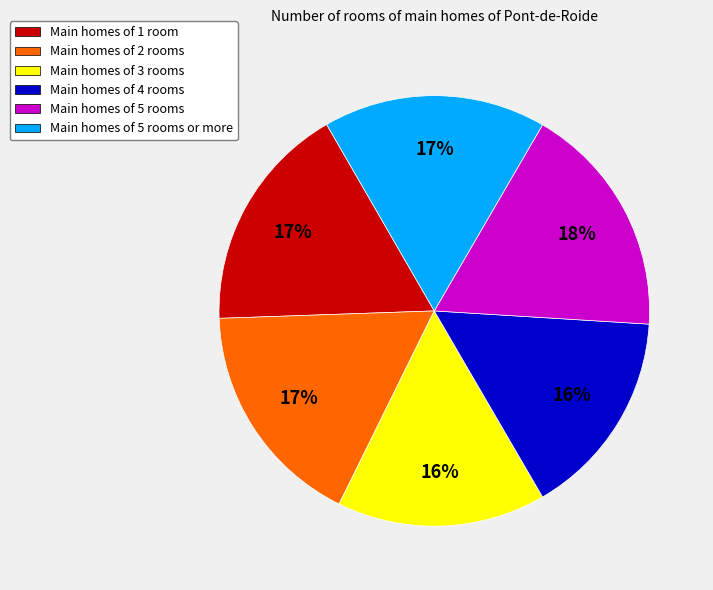

True or false: Main homes of 1 room accounts for 17% of the total.

True